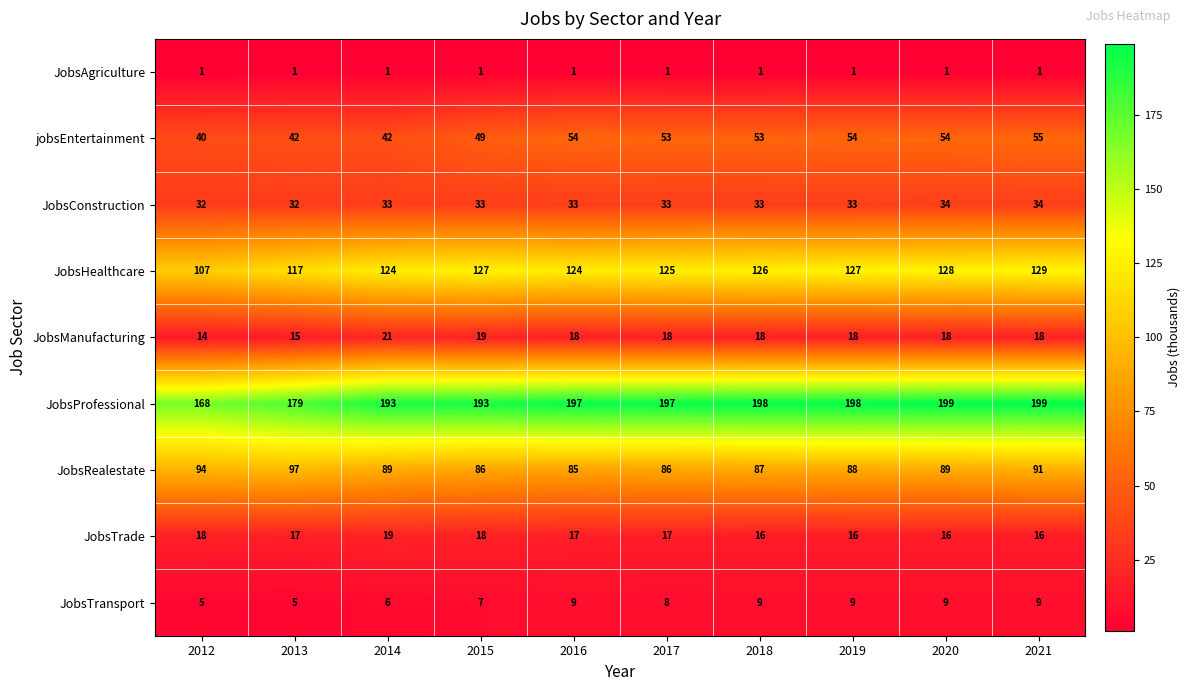

Which series has the widest spread of values?

JobsProfessional